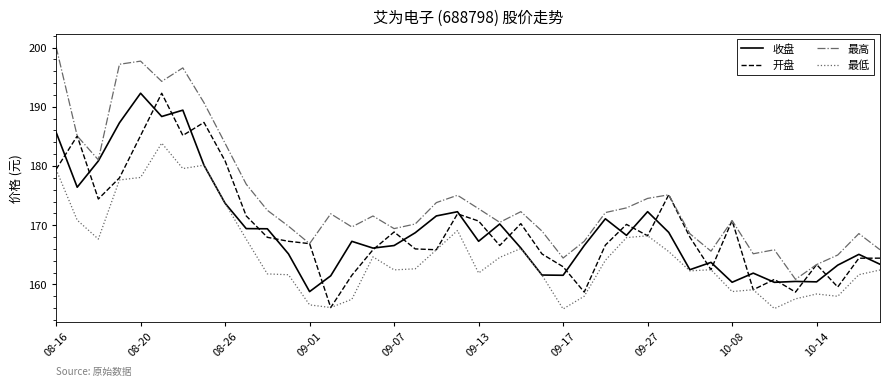

Which series has the largest range (max minus min)?

最高